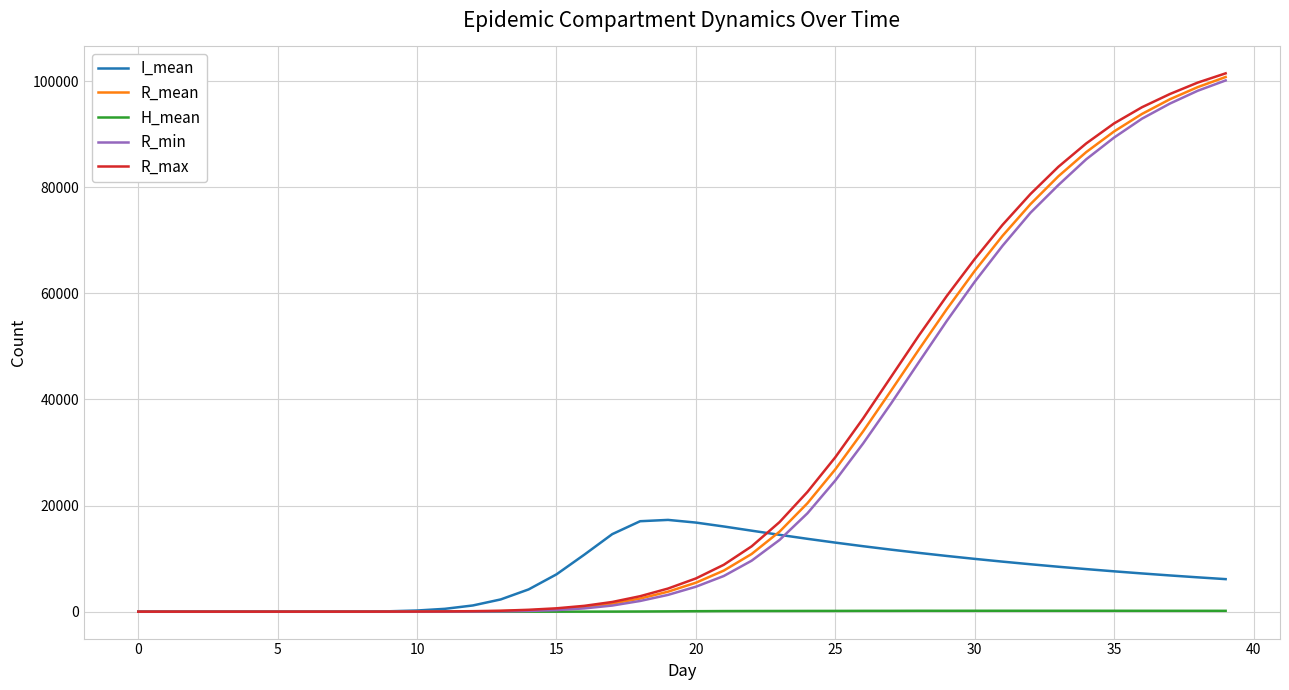

Which series has the largest range (max minus min)?

R_max